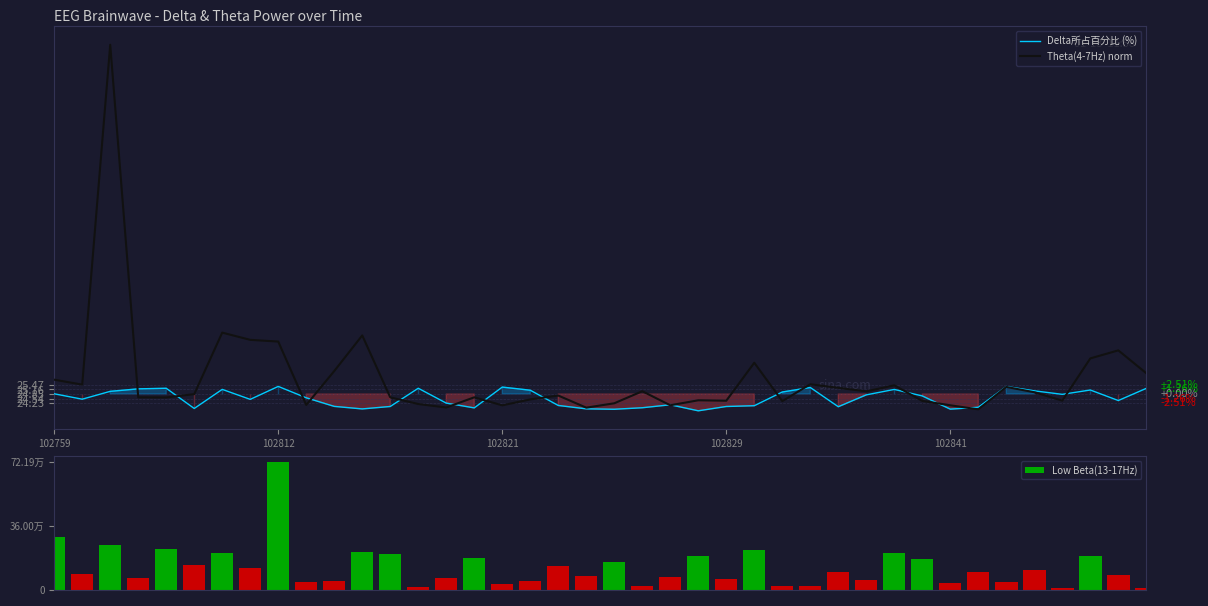

At which category is the sum across all series the highest?

102812